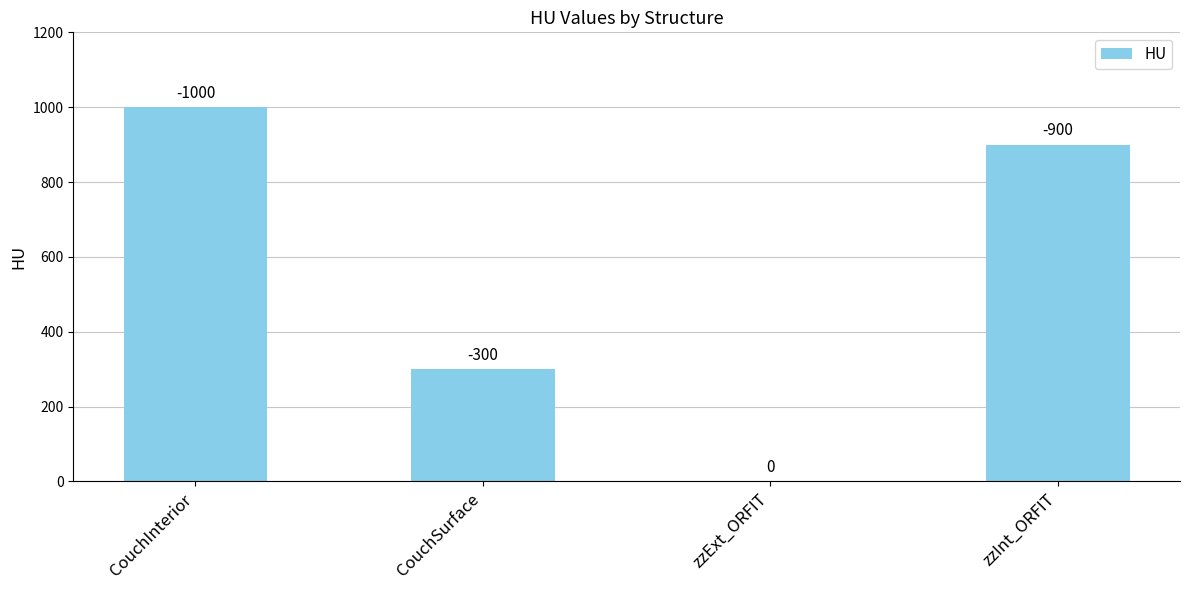

What is the value of the 4th bar from the left?

900